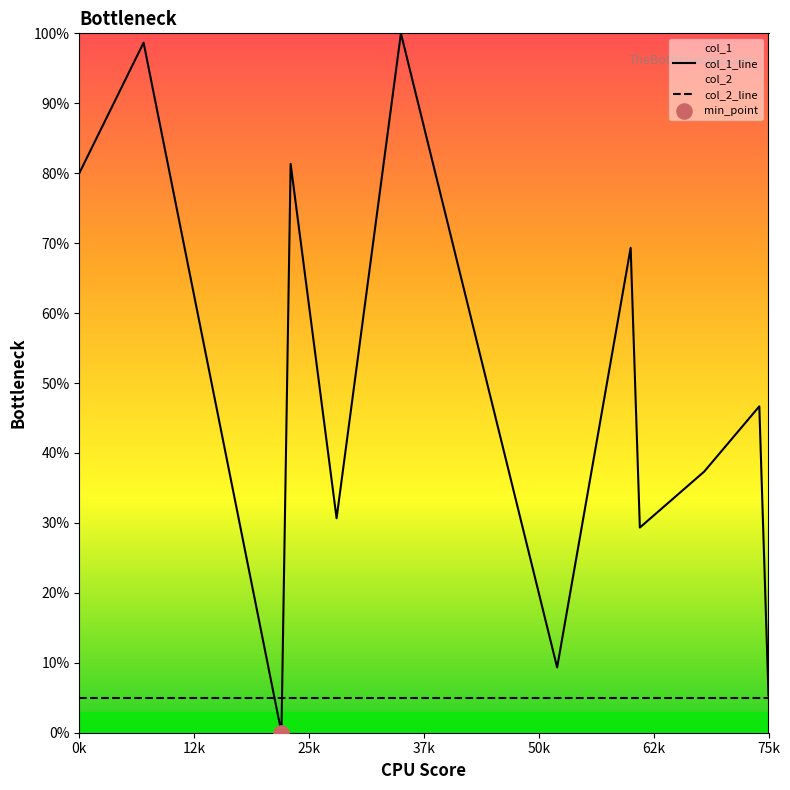

Which series reaches the minimum Y coordinate?

col_1_line